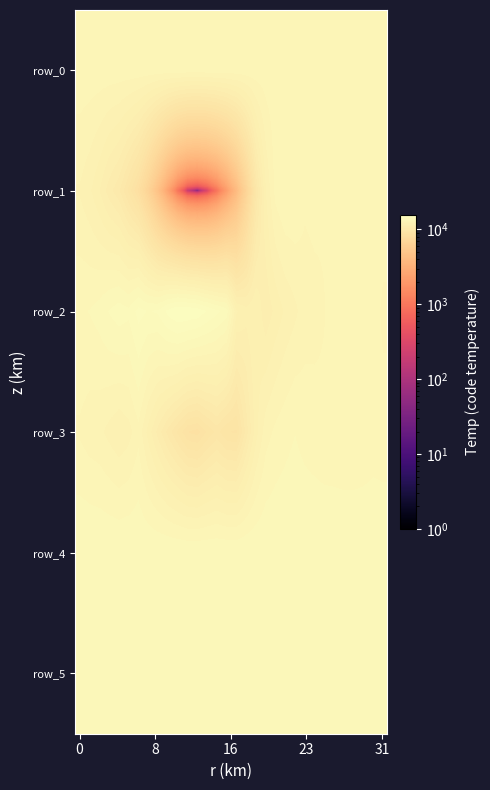

At which label does row_1 reach its minimum?

12